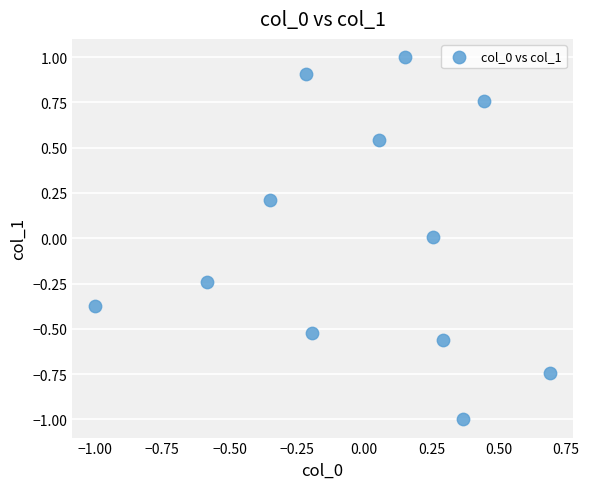

What is the range of Y values (max minus min)?

2.0